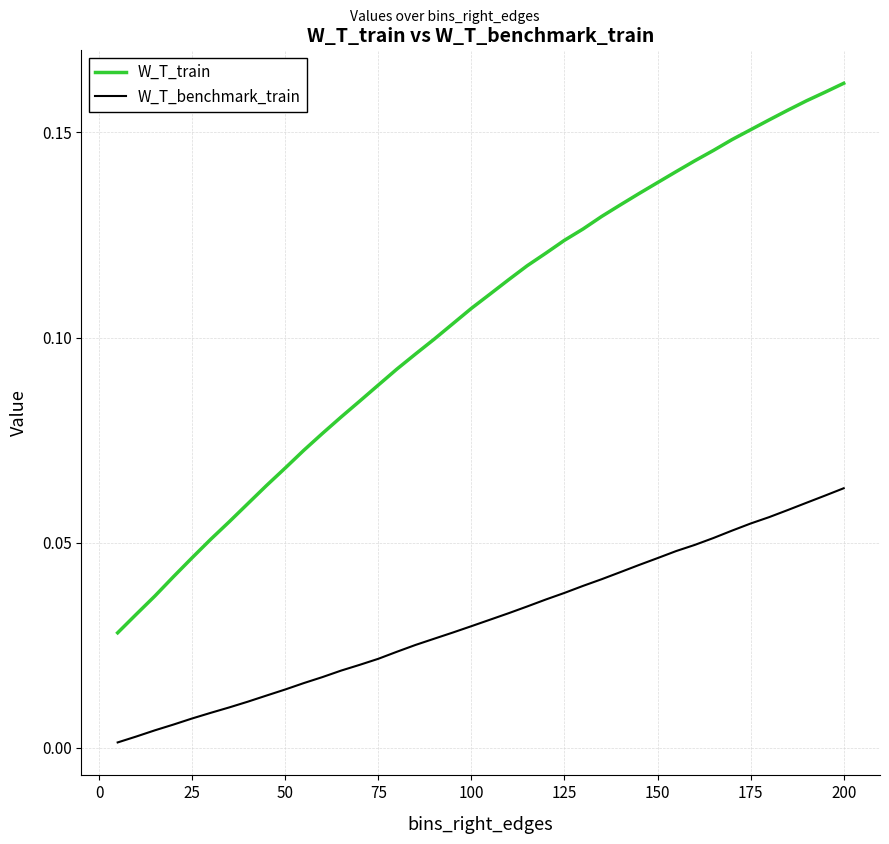

Which series has the largest total across all categories?

W_T_train